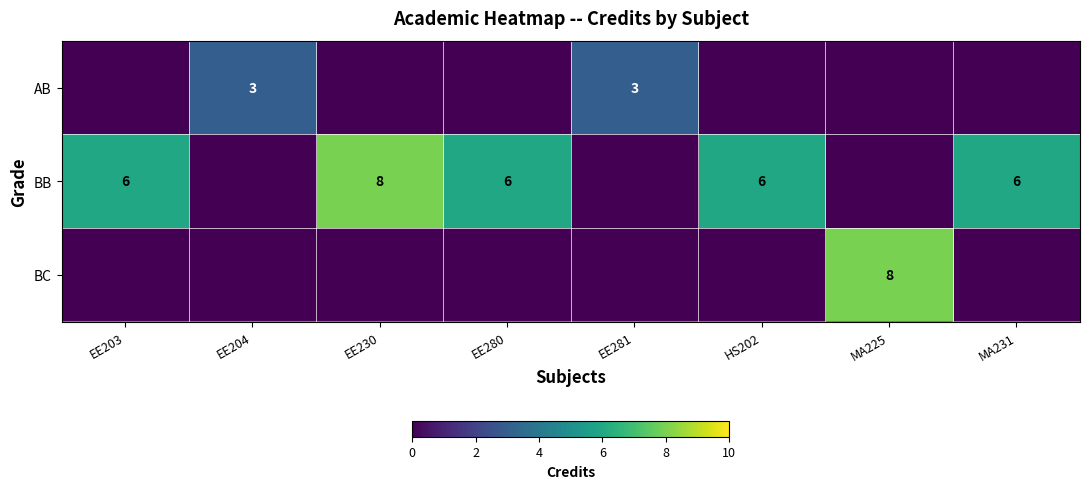

At which category is the sum across all series the highest?

EE230